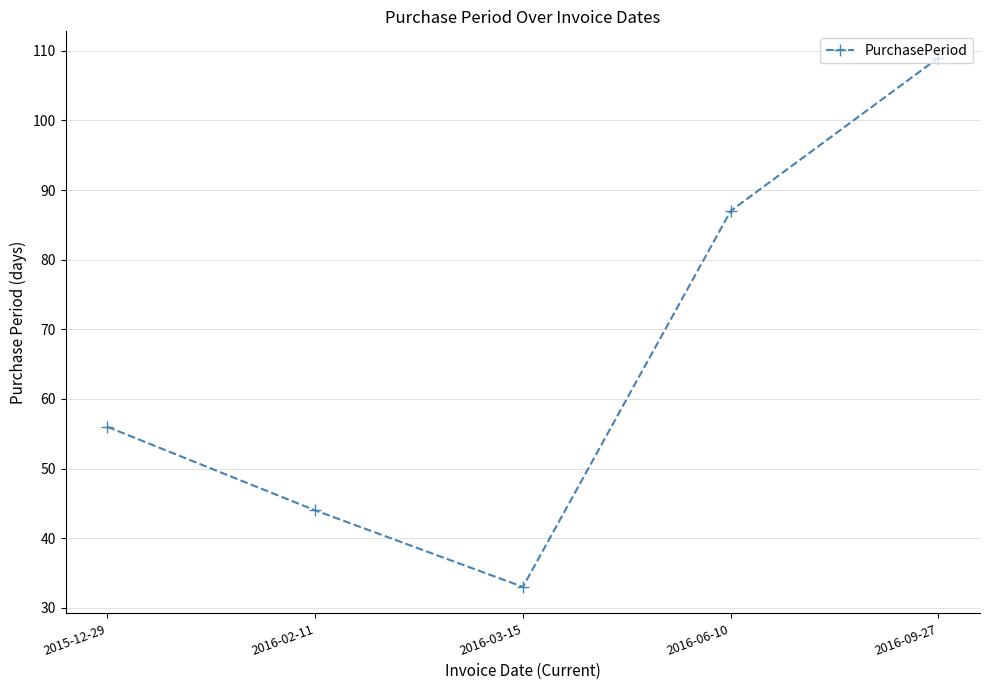

Approximately how many times larger is the value at 2016-09-27 compared to 2016-03-15?

3.3